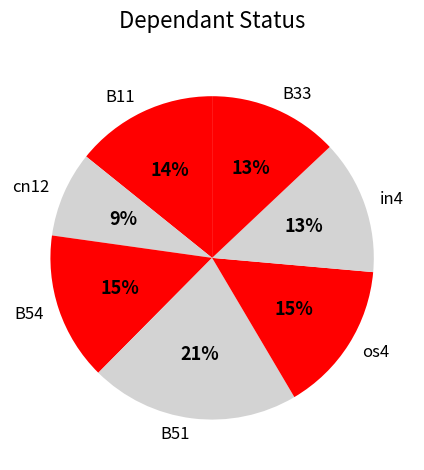

Is it true that B33 is 25% of the pie?

False